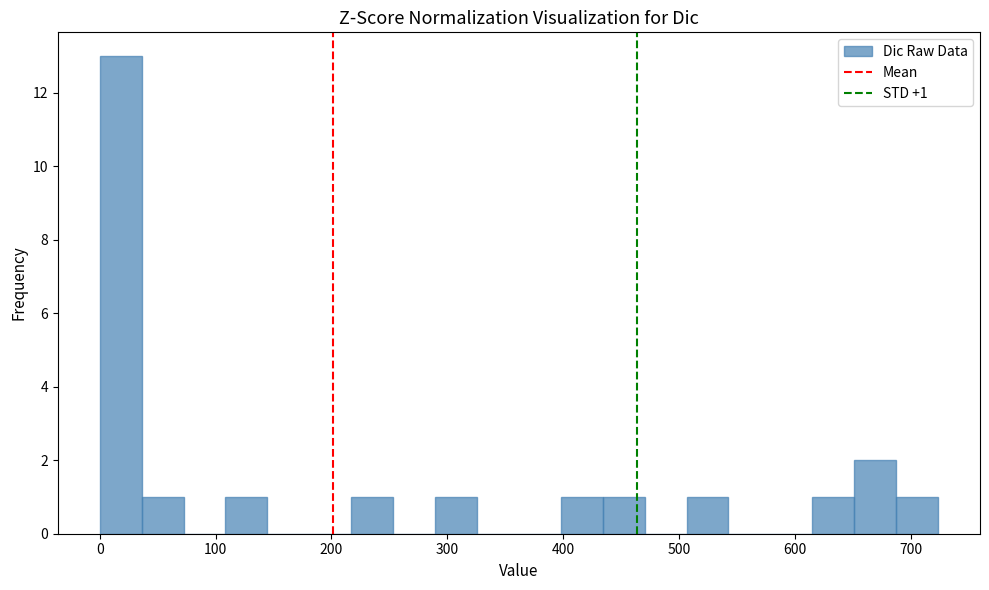

Around what value on the x-axis is the tallest bar? Give the approximate position of its centre, as read against the axis.

20